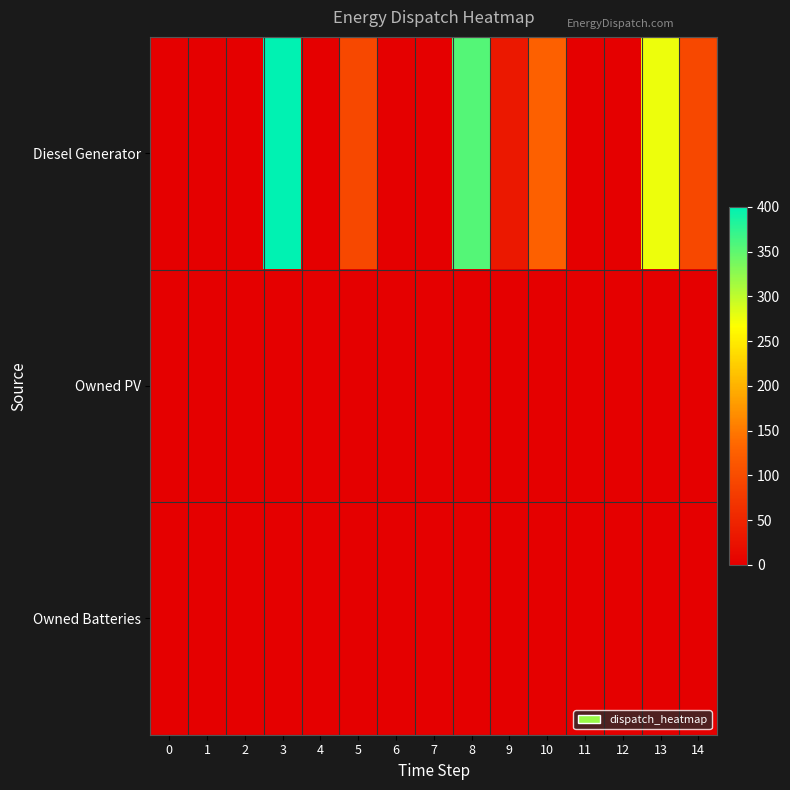

Which series has the largest range (max minus min)?

Diesel Generator